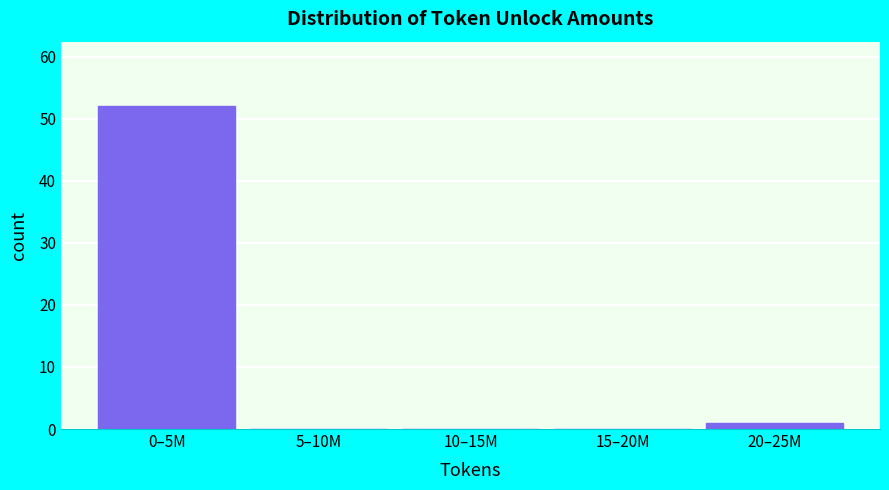

Reading left to right, transcribe all the data shown in this chart.

0–5M=52	5–10M=0	10–15M=0	15–20M=0	20–25M=1